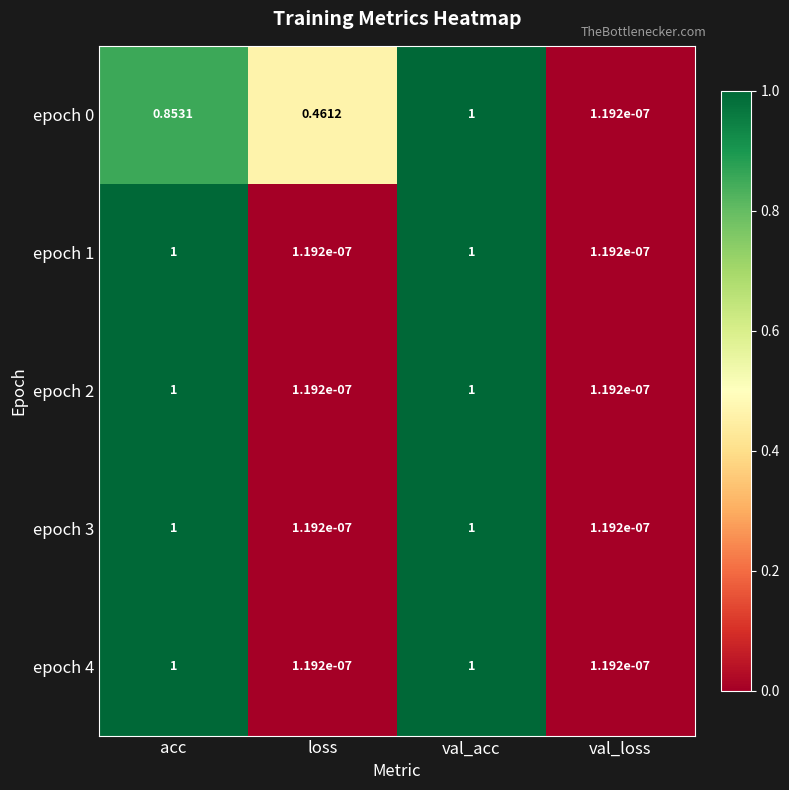

Where is epoch 0 nearest to the value 0?

val_loss